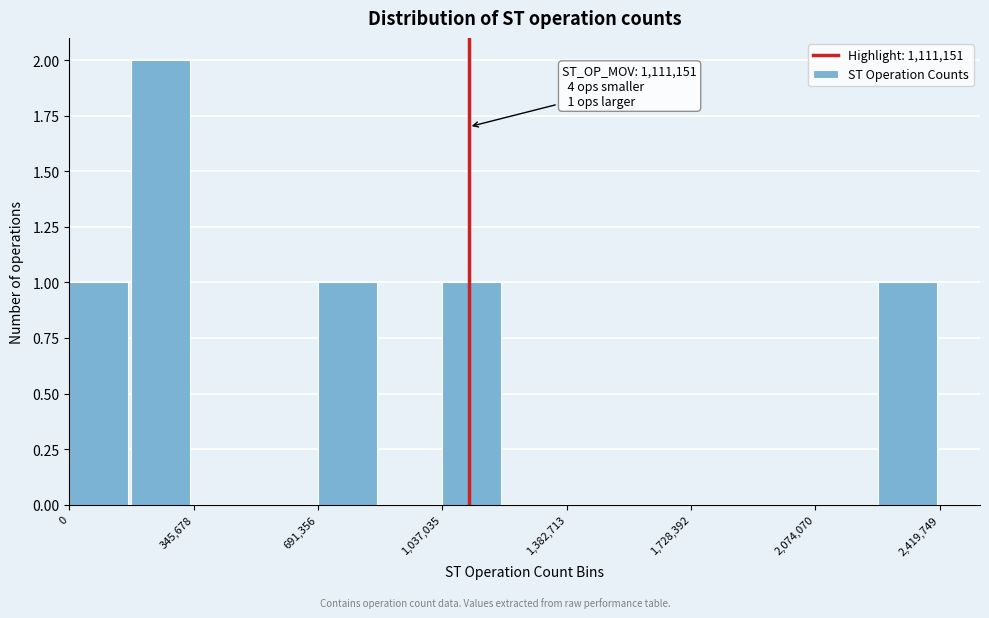

Read against the x-axis, roughly where is the centre of the tallest bar?

250000